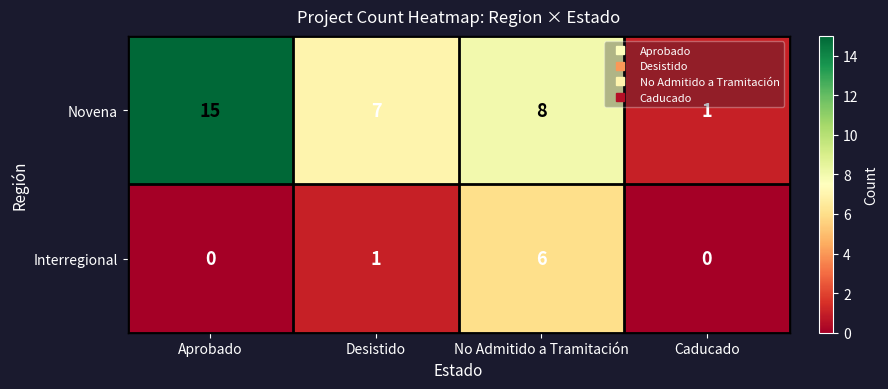

What is the maximum value for Novena?

15